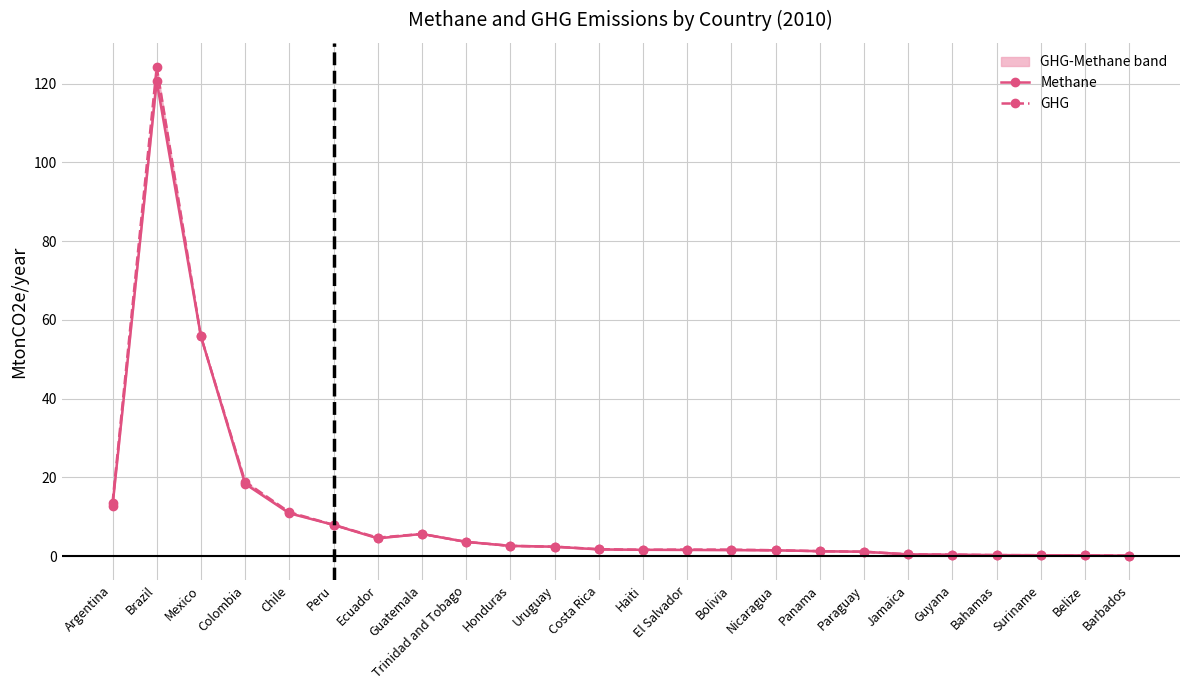

In GHG, how many points are higher than both neighbors (excluding endpoints)?

3